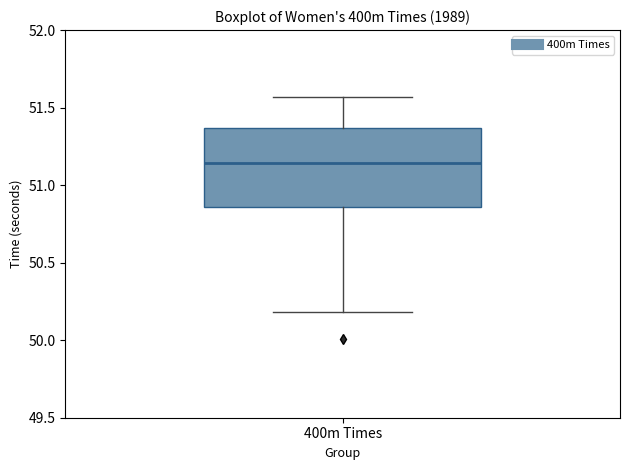

Where is the upper edge of the box for 400m Times on the y-axis? The values are not printed on the chart, so give them approximately, as read against the axis.

51.35